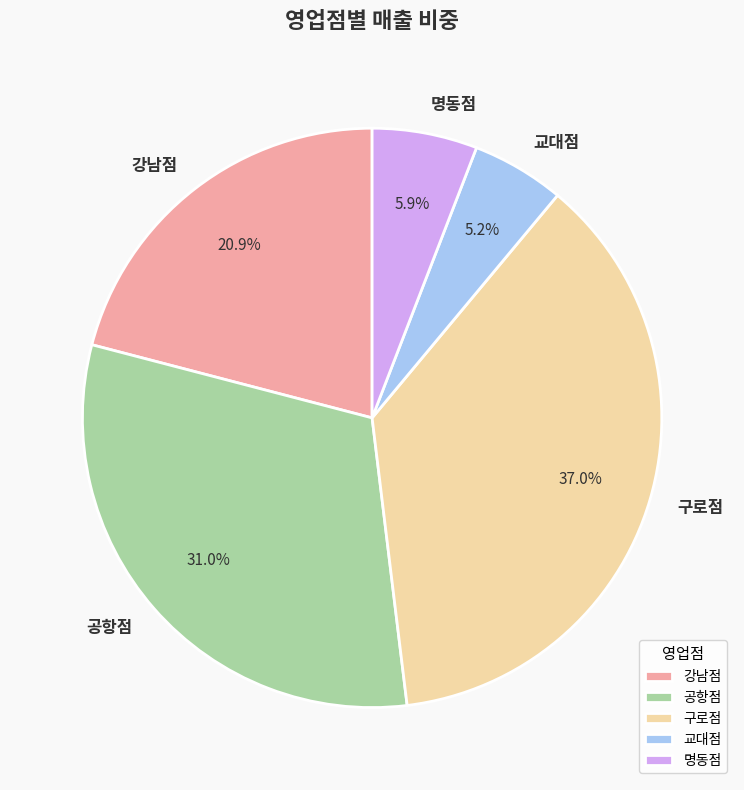

To the nearest percent, what is the average slice percentage?

20%